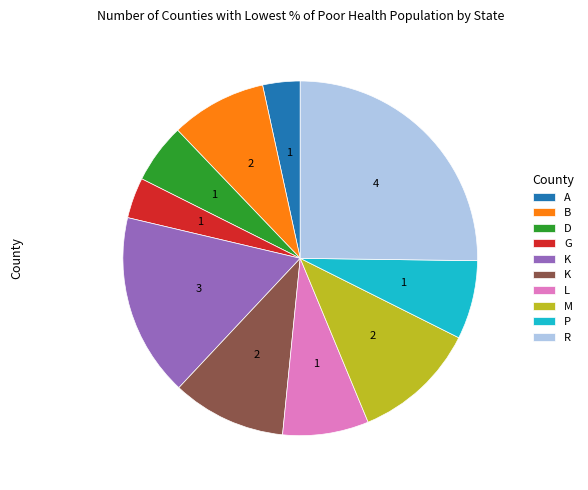

How many slices are in this pie chart?

10